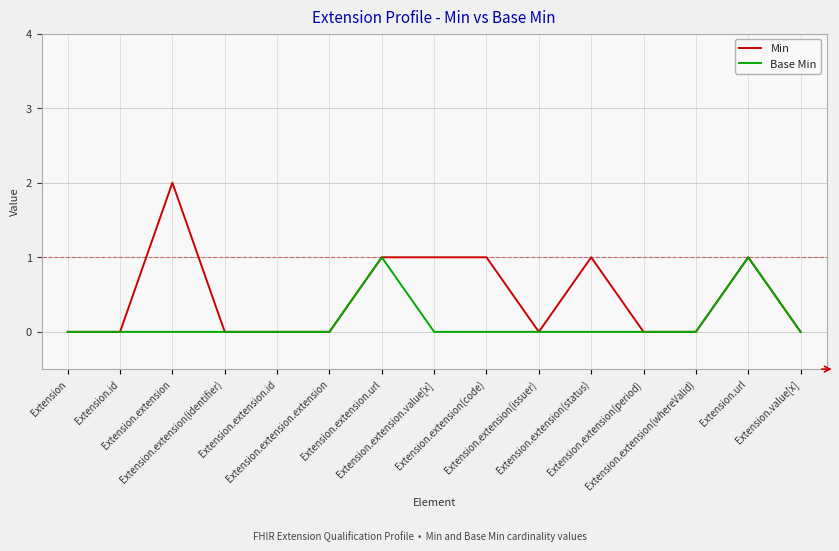

What are all the series names shown in the legend?

Min, Base Min